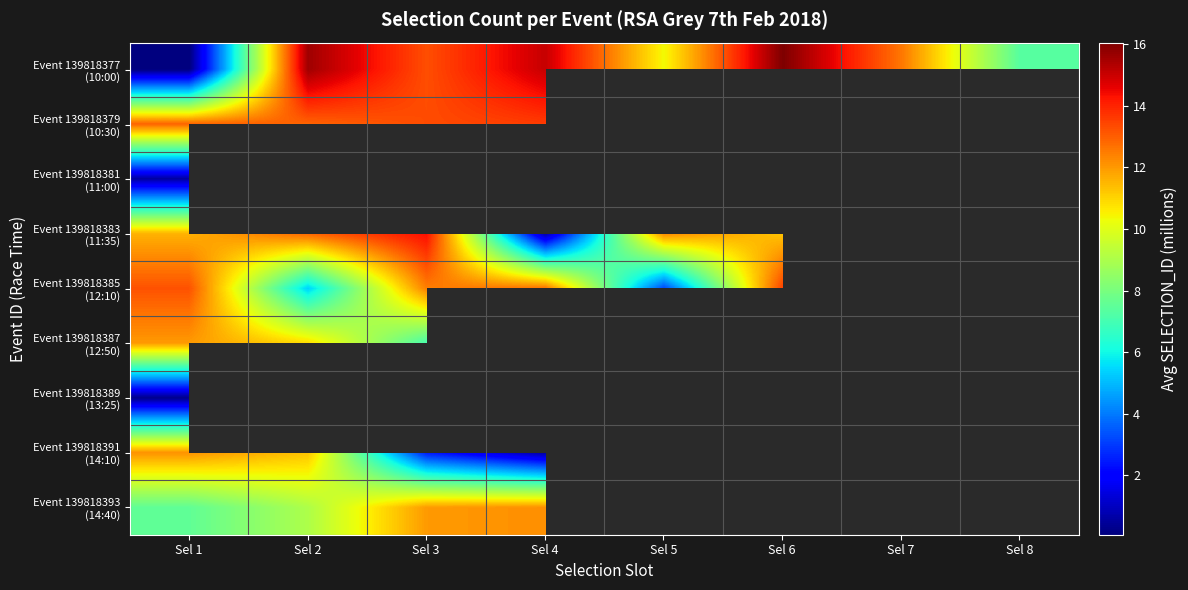

How many values in the Event 139818385 (12:10) series exceed 13?

2